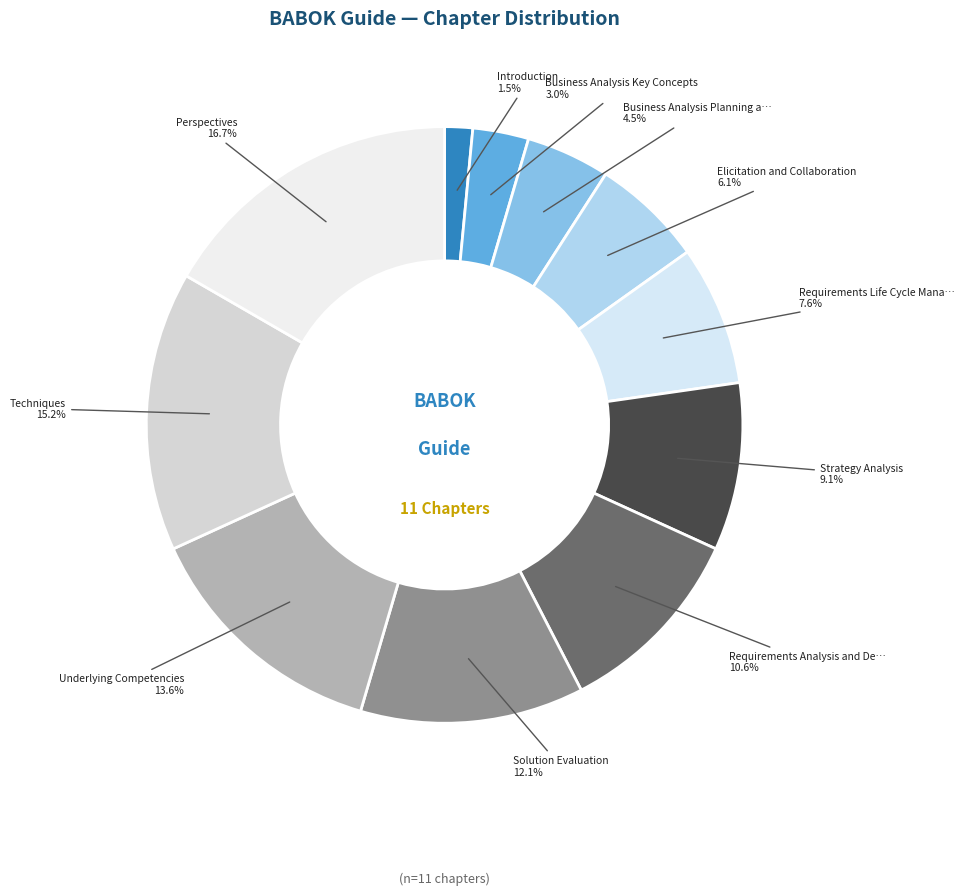

Count the number of slices in the pie.

11